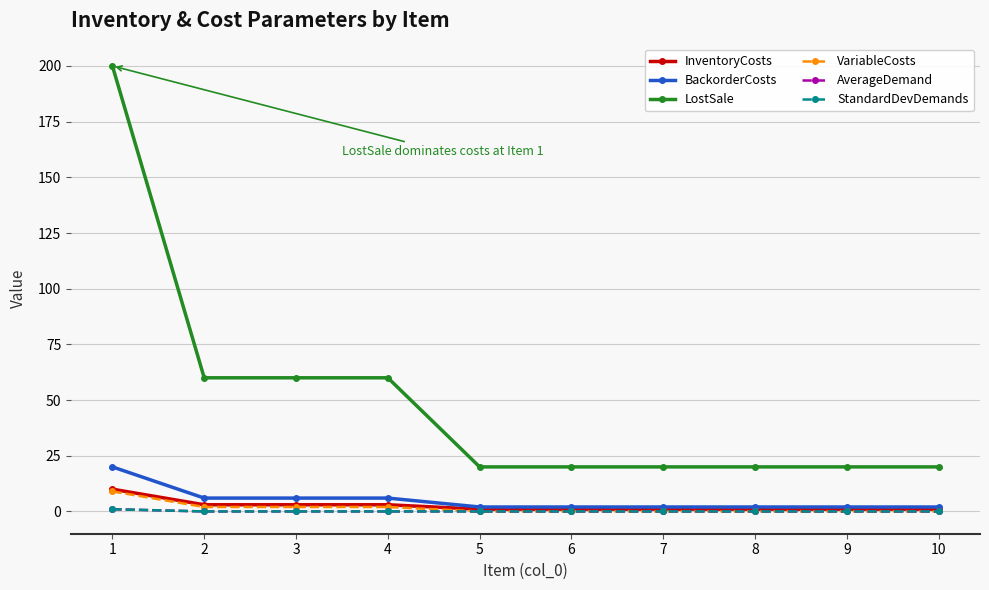

Which category has the highest value in the StandardDevDemands series?

1